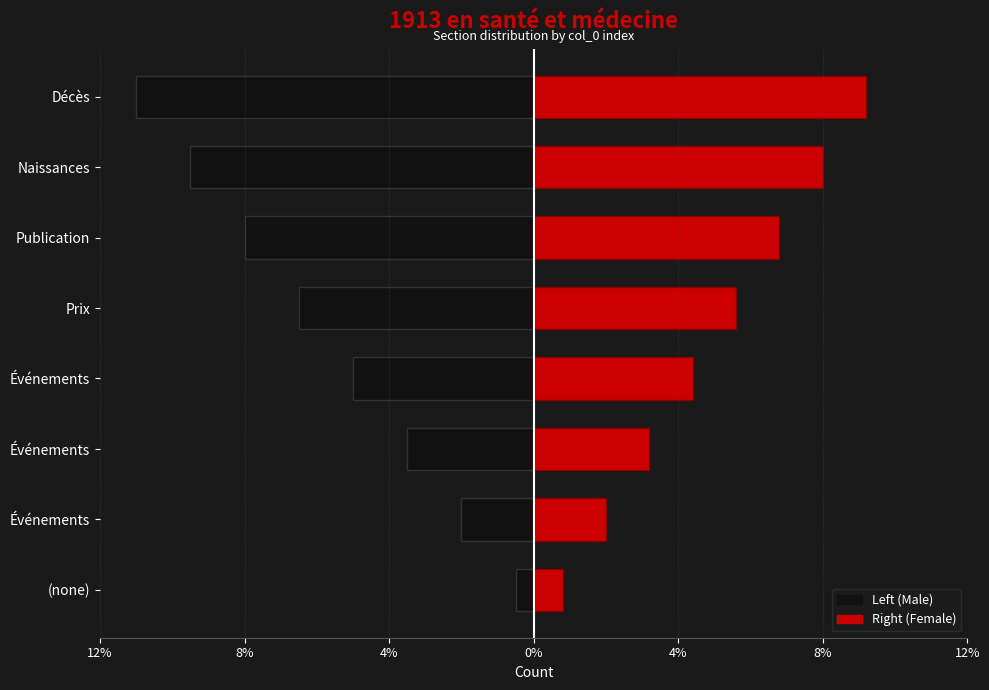

Reading left to right, extract all data points from this chart.

Left (Male): -0.5	-2.0	-3.5	-5.0	-6.5	-8.0	-9.5	-11.0
Right (Female): 0.8	2.0	3.2	4.4	5.6	6.8	8.0	9.2